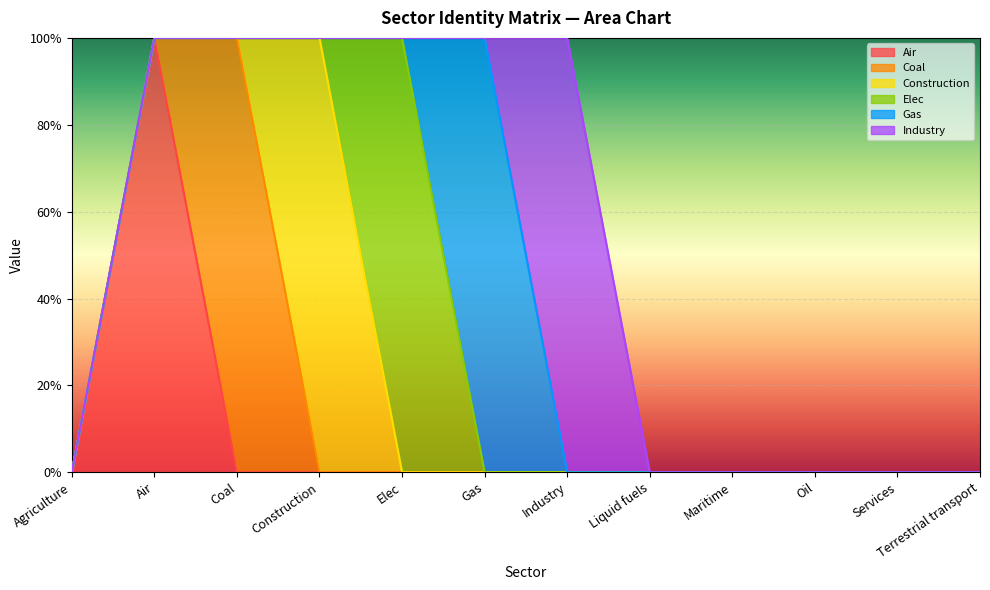

The value of Coal at Services is 0. True or false?

True